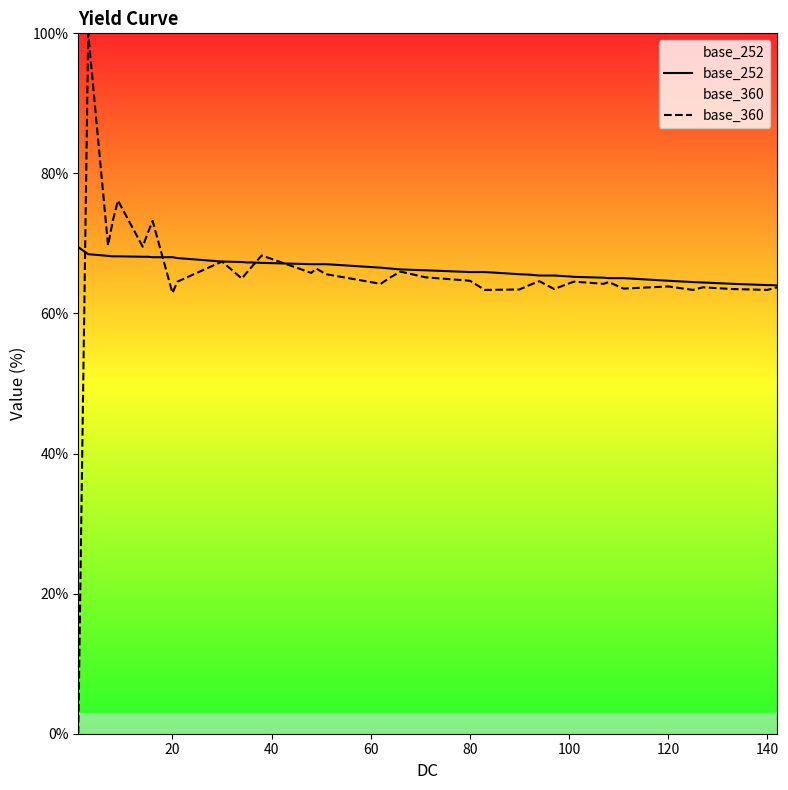

How many values in the base_360 series are below 64?

13